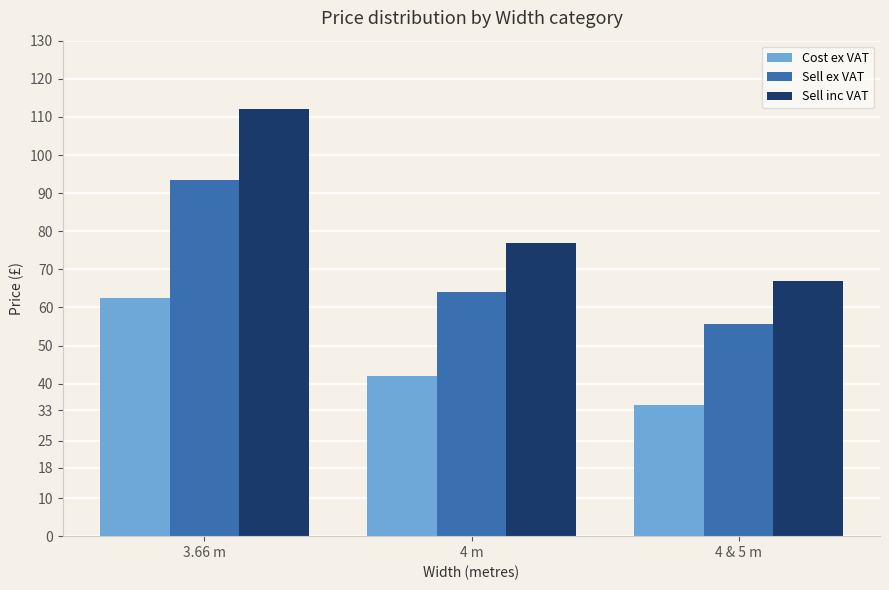

What is the difference between the maximum and minimum values in the Cost ex VAT series?

28.0